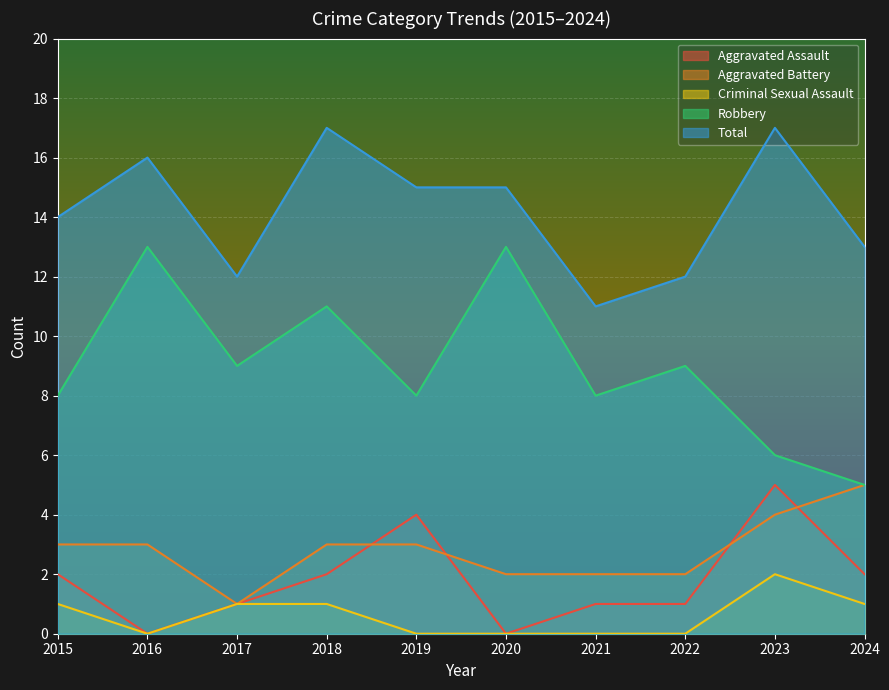

Which has a higher value, 2015 or 2021?

2015